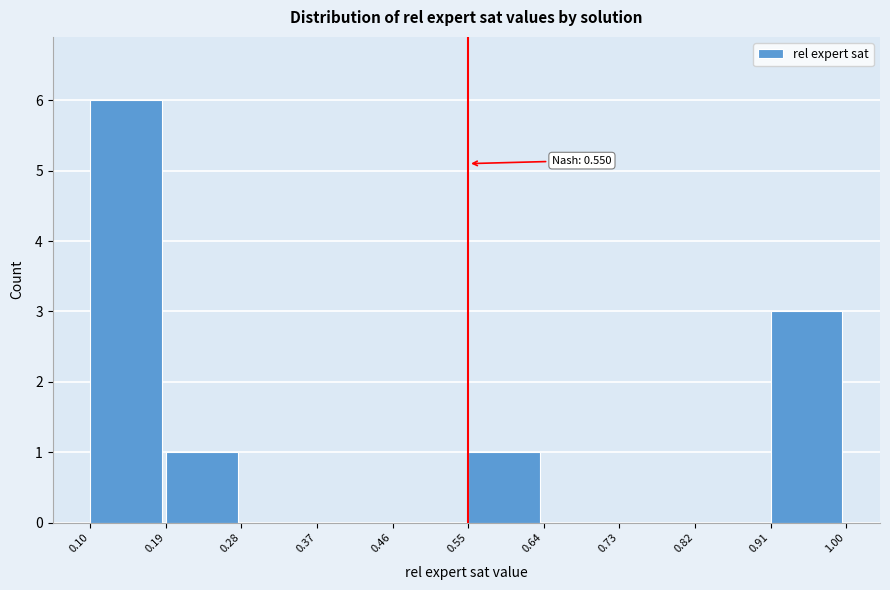

Which range on the x-axis has the tallest bar?

0.10 to 0.19